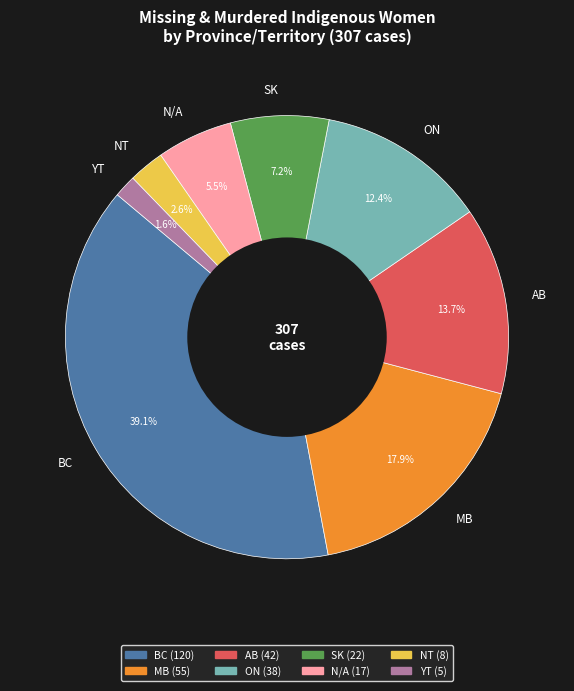

How many slices are in this pie chart?

8